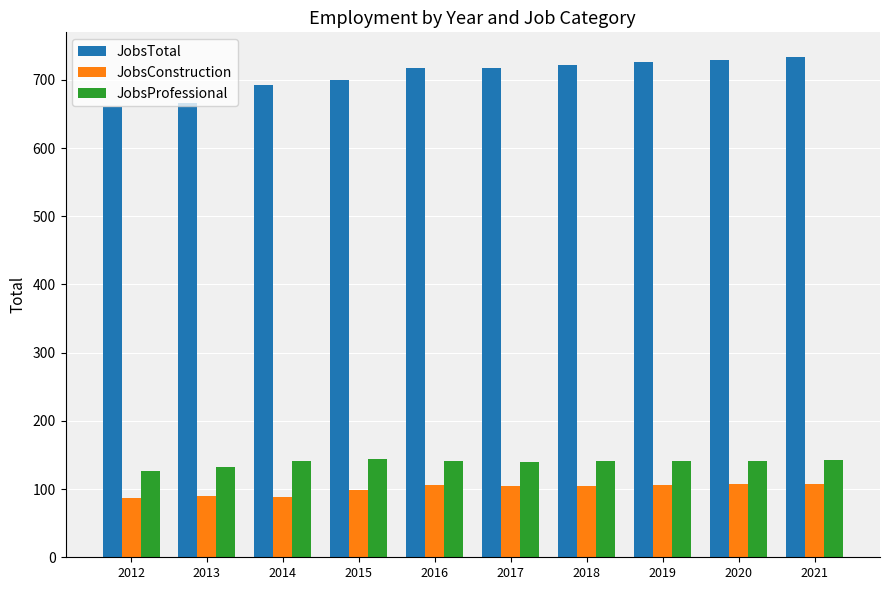

What is the approximate value of JobsTotal at 2015, to the nearest 5?

700